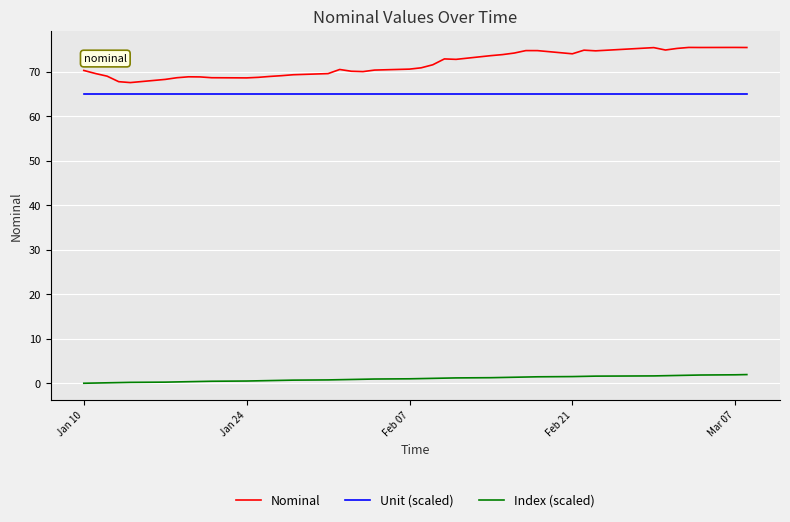

True or false: Index (scaled) and Nominal cross at least once.

False